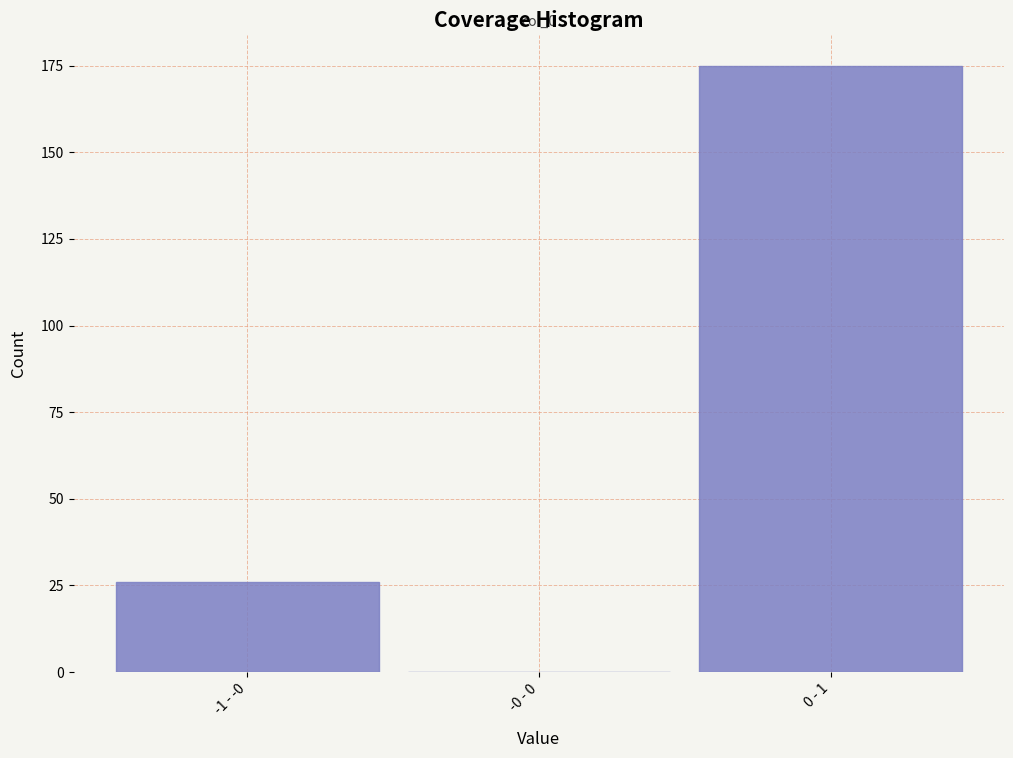

Reading right to left, what are all the values shown in this chart?

0 - 1=175	-0 - 0=0	-1 - -0=26